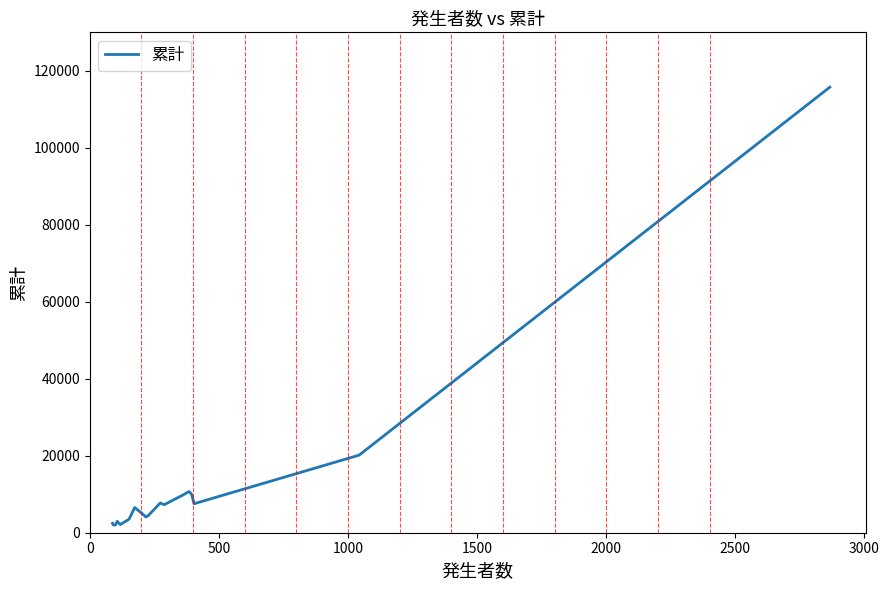

What is the greatest value displayed?

115761